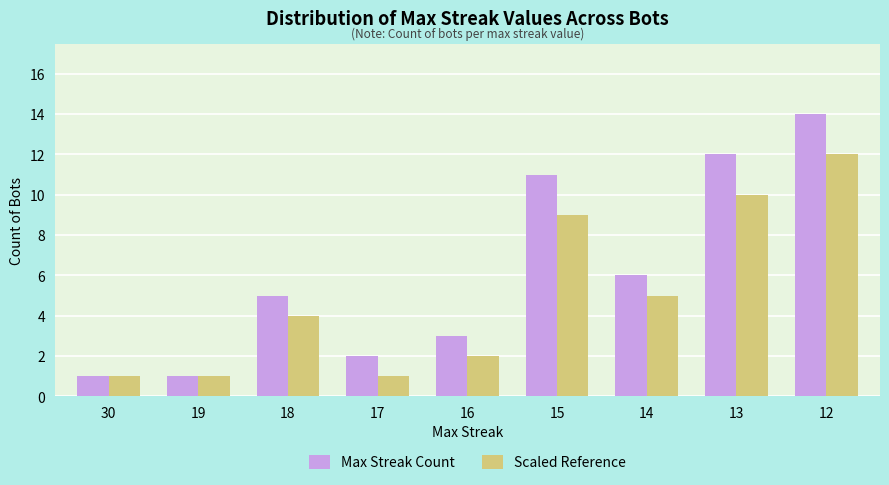

Does the chart contain any negative values?

No